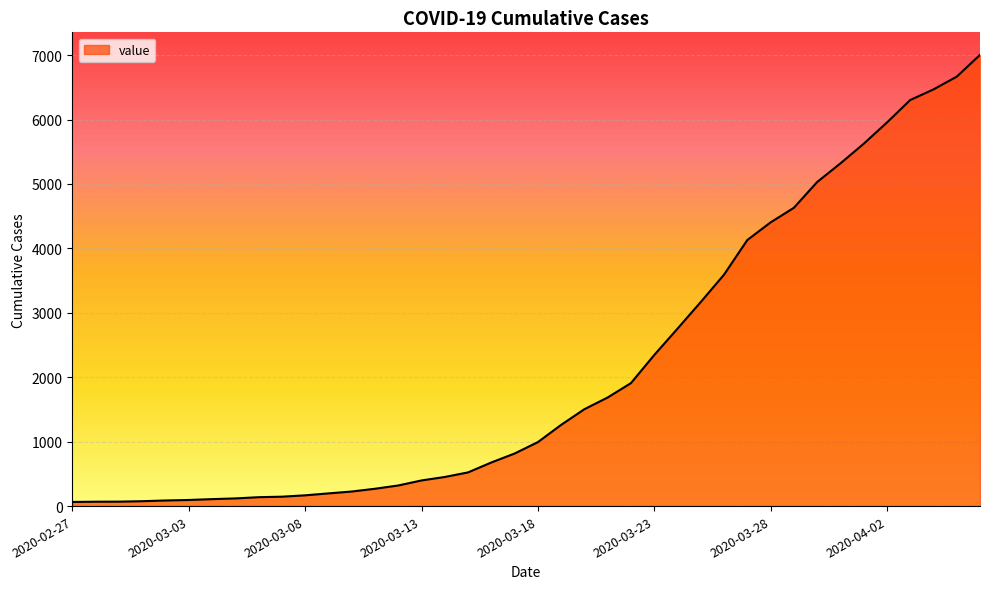

What is the difference between the maximum and minimum values?

6940